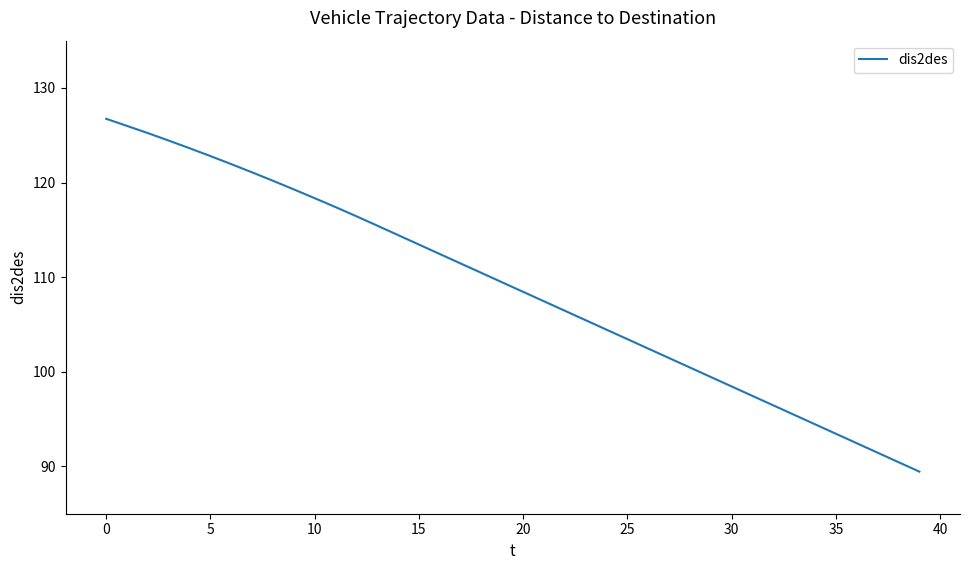

What is the difference between the maximum and minimum values?

37.3